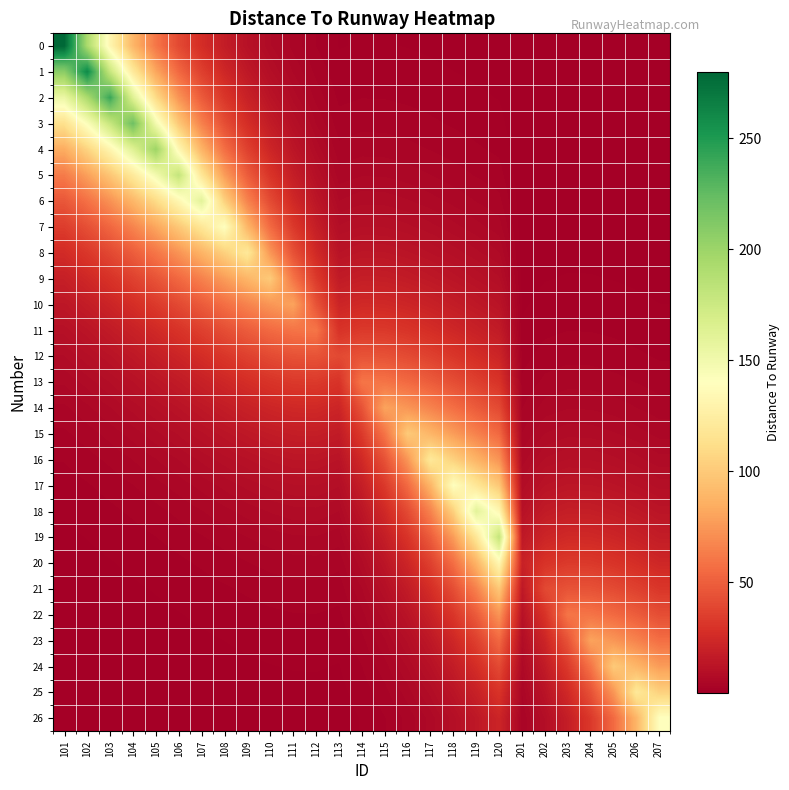

Reading right to left, extract all data points from this chart.

0: 207=0.1	206=0.1	205=0.1	204=0.1	203=0.1	202=0.1	201=0.0	120=0.6	119=0.7	118=0.9	117=1.0	116=1.1	115=1.2	114=1.2	113=1.1	112=2.2	111=4.0	110=6.7	109=10.9	108=17.1	107=26.4	106=40.2	105=60.2	104=89.4	103=131.7	102=192.6	101=280.0
1: 207=0.1	206=0.1	205=0.1	204=0.1	203=0.1	202=0.1	201=0.1	120=0.8	119=1.0	118=1.2	117=1.3	116=1.5	115=1.6	114=1.6	113=1.5	112=3.0	111=5.4	110=9.1	109=14.7	108=23.1	107=35.7	106=54.2	105=81.3	104=120.7	103=177.8	102=260.0	101=207.4
2: 207=0.1	206=0.1	205=0.1	204=0.1	203=0.1	202=0.1	201=0.1	120=1.1	119=1.3	118=1.6	117=1.8	116=2.0	115=2.2	114=2.2	113=2.0	112=4.0	111=7.3	110=12.2	109=19.8	108=31.2	107=48.2	106=73.2	105=109.8	104=163.0	103=240.0	102=192.6	101=153.7
3: 207=0.1	206=0.2	205=0.2	204=0.2	203=0.2	202=0.2	201=0.1	120=1.5	119=1.8	118=2.1	117=2.4	116=2.7	115=3.0	114=3.0	113=2.7	112=5.4	111=9.8	110=16.5	109=26.8	108=42.2	107=65.1	106=98.8	105=148.2	104=220.0	103=177.8	102=142.7	101=113.8
4: 207=0.2	206=0.2	205=0.2	204=0.3	203=0.3	202=0.2	201=0.2	120=2.0	119=2.4	118=2.8	117=3.3	116=3.7	115=4.0	114=4.0	113=3.6	112=7.3	111=13.2	110=22.3	109=36.1	108=56.9	107=87.8	106=133.3	105=200.0	104=163.0	103=131.7	102=105.7	101=84.3
5: 207=0.3	206=0.3	205=0.3	204=0.4	203=0.4	202=0.3	201=0.2	120=2.7	119=3.2	118=3.8	117=4.4	116=5.0	115=5.4	114=5.4	113=4.9	112=9.9	111=17.9	110=30.1	109=48.8	108=76.8	107=118.5	106=180.0	105=148.2	104=120.7	103=97.6	102=78.3	101=62.5
6: 207=0.3	206=0.4	205=0.5	204=0.5	203=0.5	202=0.4	201=0.3	120=3.6	119=4.4	118=5.2	117=6.0	116=6.7	115=7.3	114=7.3	113=6.6	112=13.4	111=24.1	110=40.7	109=65.9	108=103.7	107=160.0	106=133.3	105=109.8	104=89.4	103=72.3	102=58.0	101=46.3
7: 207=0.5	206=0.5	205=0.6	204=0.7	203=0.7	202=0.6	201=0.4	120=4.9	119=5.9	118=7.0	117=8.1	116=9.1	115=9.8	114=9.9	113=8.9	112=18.1	111=32.5	110=54.9	109=88.9	108=140.0	107=118.5	106=98.8	105=81.3	104=66.3	103=53.6	102=43.0	101=34.3
8: 207=0.6	206=0.7	205=0.8	204=0.9	203=0.9	202=0.8	201=0.5	120=6.6	119=8.0	118=9.4	117=10.9	116=12.2	115=13.2	114=13.4	113=12.0	112=24.4	111=43.9	110=74.1	109=120.0	108=103.7	107=87.8	106=73.2	105=60.2	104=49.1	103=39.7	102=31.8	101=25.4
9: 207=0.9	206=1.0	205=1.1	204=1.2	203=1.2	202=1.1	201=0.7	120=9.0	119=10.8	118=12.7	117=14.7	116=16.5	115=17.9	114=18.1	113=16.3	112=32.9	111=59.3	110=100.0	109=88.9	108=76.8	107=65.1	106=54.2	105=44.6	104=36.4	103=29.4	102=23.6	101=18.8
10: 207=1.2	206=1.3	205=1.5	204=1.6	203=1.6	202=1.5	201=1.0	120=12.1	119=14.5	118=17.1	117=19.8	116=22.3	115=24.1	114=24.4	113=22.0	112=44.4	111=80.0	110=74.1	109=65.9	108=56.9	107=48.2	106=40.2	105=33.1	104=26.9	103=21.8	102=17.5	101=13.9
11: 207=1.6	206=1.8	205=2.0	204=2.2	203=2.2	202=2.0	201=1.3	120=16.3	119=19.6	118=23.1	117=26.8	116=30.1	115=32.5	114=32.9	113=29.6	112=60.0	111=59.3	110=54.9	109=48.8	108=42.2	107=35.7	106=29.8	105=24.5	104=20.0	103=16.1	102=12.9	101=10.3
12: 207=2.1	206=2.4	205=2.7	204=3.0	203=3.0	202=2.7	201=1.8	120=22.0	119=26.4	118=31.2	117=36.1	116=40.7	115=43.9	114=44.4	113=40.0	112=44.4	111=43.9	110=40.7	109=36.1	108=31.2	107=26.4	106=22.0	105=18.1	104=14.8	103=11.9	102=9.6	101=7.7
13: 207=2.8	206=3.3	205=3.7	204=4.0	203=4.0	202=3.6	201=2.4	120=29.8	119=35.7	118=42.2	117=48.8	116=54.9	115=59.3	114=60.0	113=29.6	112=32.9	111=32.5	110=30.1	109=26.8	108=23.1	107=19.6	106=16.3	105=13.4	104=11.0	103=8.9	102=7.1	101=5.7
14: 207=3.8	206=4.4	205=5.0	204=5.4	203=5.4	202=4.9	201=3.3	120=40.2	119=48.2	118=56.9	117=65.9	116=74.1	115=80.0	114=44.4	113=22.0	112=24.4	111=24.1	110=22.3	109=19.8	108=17.1	107=14.5	106=12.1	105=10.0	104=8.1	103=6.6	102=5.3	101=4.2
15: 207=5.2	206=6.0	205=6.7	204=7.3	203=7.3	202=6.6	201=4.5	120=54.2	119=65.1	118=76.8	117=88.9	116=100.0	115=59.3	114=32.9	113=16.3	112=18.1	111=17.9	110=16.5	109=14.7	108=12.7	107=10.8	106=9.0	105=7.4	104=6.0	103=4.9	102=3.9	101=3.1
16: 207=7.0	206=8.1	205=9.1	204=9.8	203=9.9	202=8.9	201=6.0	120=73.2	119=87.8	118=103.7	117=120.0	116=74.1	115=43.9	114=24.4	113=12.0	112=13.4	111=13.2	110=12.2	109=10.9	108=9.4	107=8.0	106=6.6	105=5.5	104=4.5	103=3.6	102=2.9	101=2.3
17: 207=9.4	206=10.9	205=12.2	204=13.2	203=13.4	202=12.0	201=8.1	120=98.8	119=118.5	118=140.0	117=88.9	116=54.9	115=32.5	114=18.1	113=8.9	112=9.9	111=9.8	110=9.1	109=8.1	108=7.0	107=5.9	106=4.9	105=4.0	104=3.3	103=2.7	102=2.1	101=1.7
18: 207=12.7	206=14.7	205=16.5	204=17.9	203=18.1	202=16.3	201=11.0	120=133.3	119=160.0	118=103.7	117=65.9	116=40.7	115=24.1	114=13.4	113=6.6	112=7.3	111=7.3	110=6.7	109=6.0	108=5.2	107=4.4	106=3.6	105=3.0	104=2.4	103=2.0	102=1.6	101=1.3
19: 207=17.1	206=19.8	205=22.3	204=24.1	203=24.4	202=22.0	201=14.8	120=180.0	119=118.5	118=76.8	117=48.8	116=30.1	115=17.9	114=9.9	113=4.9	112=5.4	111=5.4	110=5.0	109=4.4	108=3.8	107=3.2	106=2.7	105=2.2	104=1.8	103=1.5	102=1.2	101=0.9
20: 207=23.1	206=26.8	205=30.1	204=32.5	203=32.9	202=29.6	201=20.0	120=133.3	119=87.8	118=56.9	117=36.1	116=22.3	115=13.2	114=7.3	113=3.6	112=4.0	111=4.0	110=3.7	109=3.3	108=2.8	107=2.4	106=2.0	105=1.6	104=1.3	103=1.1	102=0.9	101=0.7
21: 207=31.2	206=36.1	205=40.7	204=43.9	203=44.4	202=40.0	201=14.8	120=98.8	119=65.1	118=42.2	117=26.8	116=16.5	115=9.8	114=5.4	113=2.7	112=3.0	111=3.0	110=2.7	109=2.4	108=2.1	107=1.8	106=1.5	105=1.2	104=1.0	103=0.8	102=0.6	101=0.5
22: 207=42.2	206=48.8	205=54.9	204=59.3	203=60.0	202=29.6	201=11.0	120=73.2	119=48.2	118=31.2	117=19.8	116=12.2	115=7.3	114=4.0	113=2.0	112=2.2	111=2.2	110=2.0	109=1.8	108=1.6	107=1.3	106=1.1	105=0.9	104=0.7	103=0.6	102=0.5	101=0.4
23: 207=56.9	206=65.9	205=74.1	204=80.0	203=44.4	202=22.0	201=8.1	120=54.2	119=35.7	118=23.1	117=14.7	116=9.1	115=5.4	114=3.0	113=1.5	112=1.6	111=1.6	110=1.5	109=1.3	108=1.2	107=1.0	106=0.8	105=0.7	104=0.5	103=0.4	102=0.4	101=0.3
24: 207=76.8	206=88.9	205=100.0	204=59.3	203=32.9	202=16.3	201=6.0	120=40.2	119=26.4	118=17.1	117=10.9	116=6.7	115=4.0	114=2.2	113=1.1	112=1.2	111=1.2	110=1.1	109=1.0	108=0.9	107=0.7	106=0.6	105=0.5	104=0.4	103=0.3	102=0.3	101=0.2
25: 207=103.7	206=120.0	205=74.1	204=43.9	203=24.4	202=12.0	201=4.5	120=29.8	119=19.6	118=12.7	117=8.1	116=5.0	115=3.0	114=1.6	113=0.8	112=0.9	111=0.9	110=0.8	109=0.7	108=0.6	107=0.5	106=0.4	105=0.4	104=0.3	103=0.2	102=0.2	101=0.2
26: 207=140.0	206=88.9	205=54.9	204=32.5	203=18.1	202=8.9	201=3.3	120=22.0	119=14.5	118=9.4	117=6.0	116=3.7	115=2.2	114=1.2	113=0.6	112=0.7	111=0.7	110=0.6	109=0.5	108=0.5	107=0.4	106=0.3	105=0.3	104=0.2	103=0.2	102=0.1	101=0.1